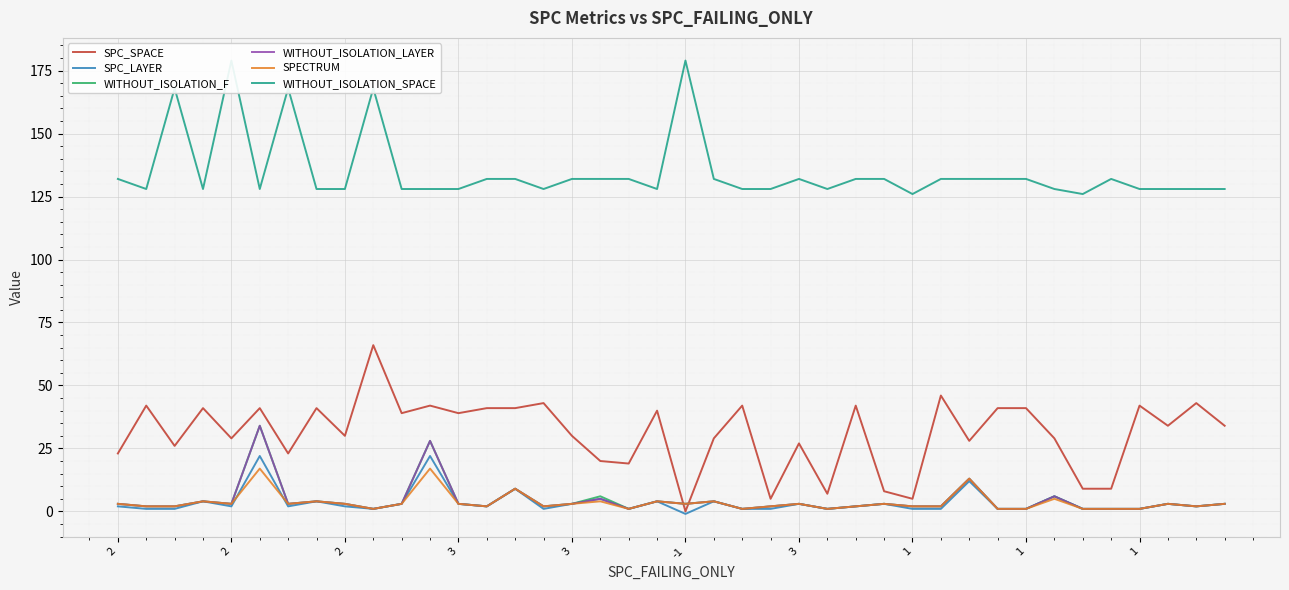

Which series has the widest spread of values?

SPC_SPACE